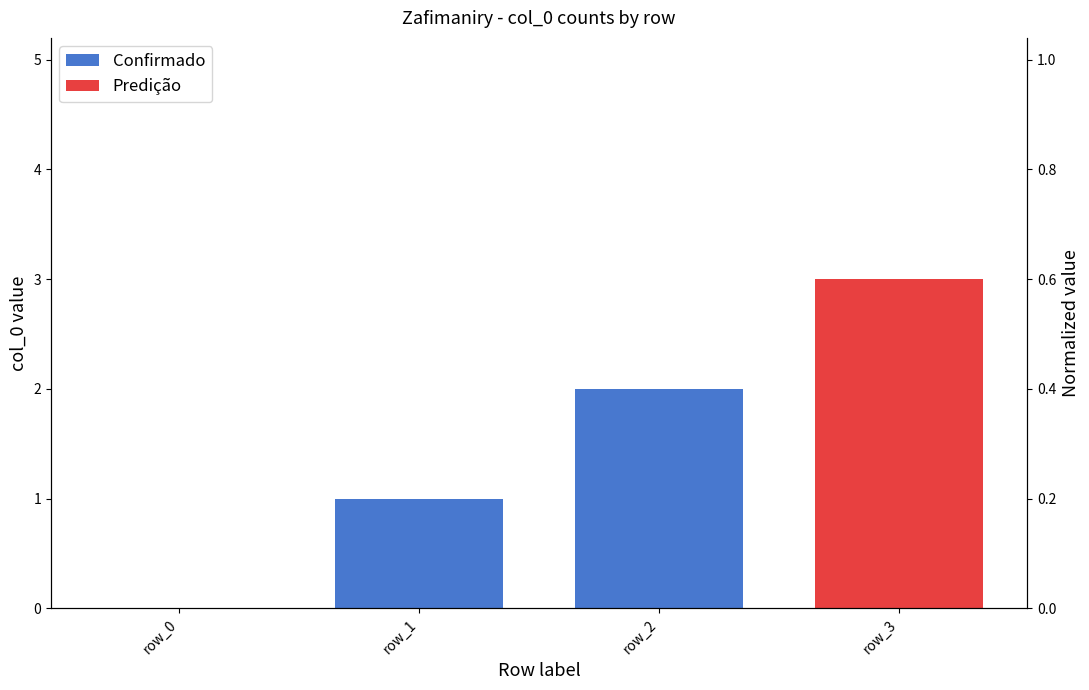

Reading left to right, extract all data points from this chart.

row_0=0	row_1=1	row_2=2